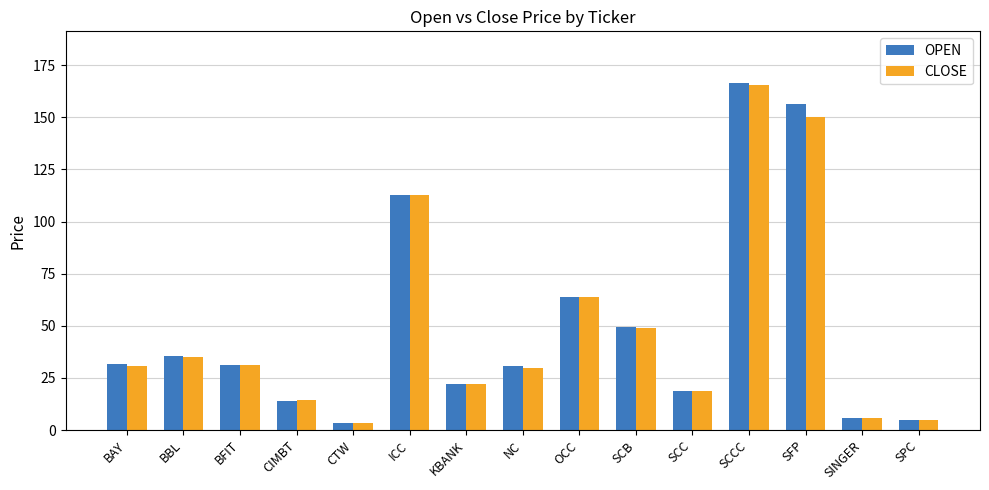

Which category has the highest value across all series?

SCCC